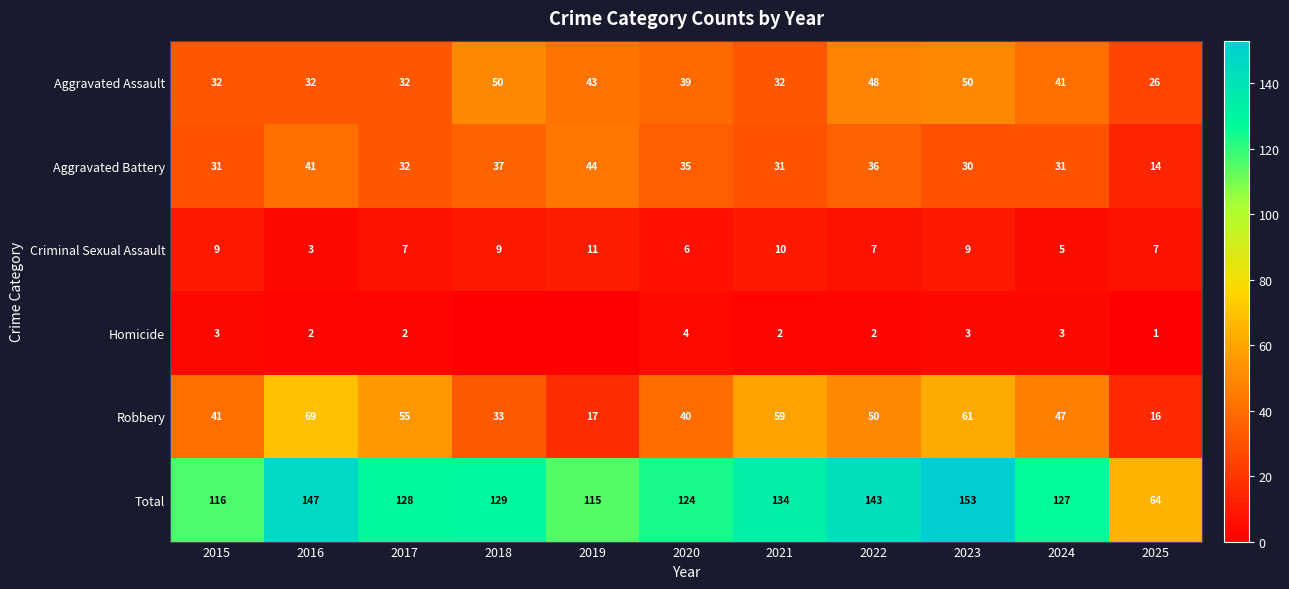

Which series changed the most between 2015 and 2024?

Total